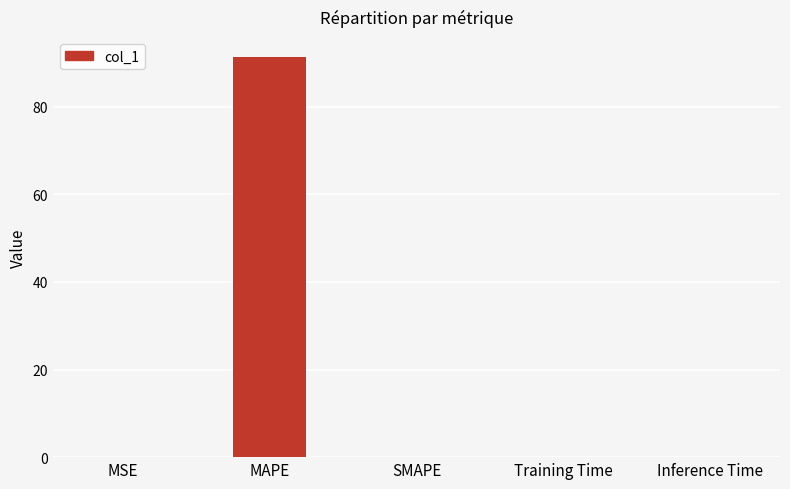

What is the sum of all values?

91.4